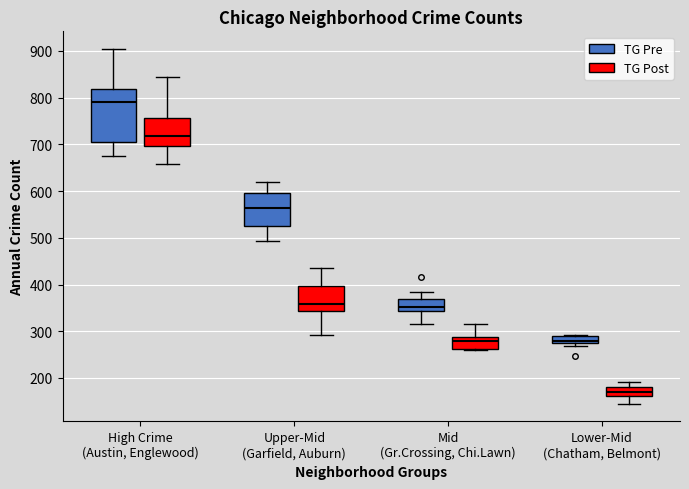

Reading left to right, read every box against the y-axis: the position of its median line, the range the box covers, and the ends of its whiskers. The values are not printed on the chart, so give them approximately, as read against the axis.

High Crime (Austin, Englewood) (TG Pre): median 790, box 710 to 820, whiskers 680 to 900
High Crime (Austin, Englewood) (TG Post): median 720, box 700 to 760, whiskers 660 to 850
Upper-Mid (Garfield, Auburn) (TG Pre): median 560, box 520 to 600, whiskers 490 to 620
Upper-Mid (Garfield, Auburn) (TG Post): median 360, box 340 to 400, whiskers 290 to 440
Mid (Gr.Crossing, Chi.Lawn) (TG Pre): median 350, box 340 to 370, whiskers 320 to 380
Mid (Gr.Crossing, Chi.Lawn) (TG Post): median 280, box 260 to 290, whiskers 260 (just below the box's lower edge) to 320
Lower-Mid (Chatham, Belmont) (TG Pre): median 280 (just above the box's lower edge), box 280 to 290, whiskers 270 to 290
Lower-Mid (Chatham, Belmont) (TG Post): median 170, box 160 to 180, whiskers 150 to 190